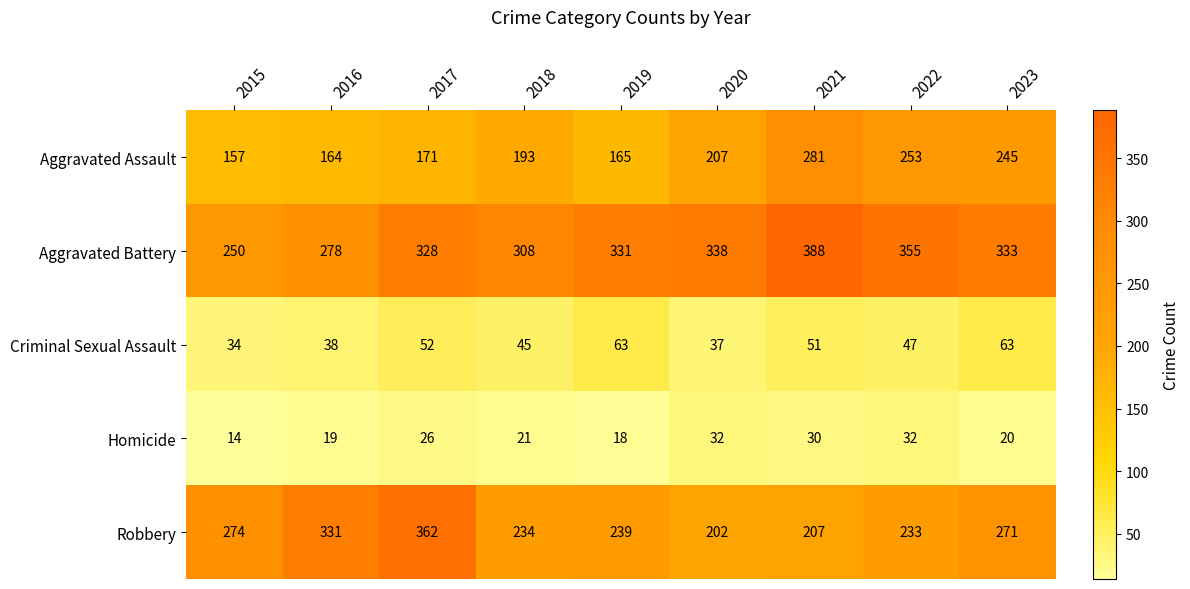

What is the average value of the Criminal Sexual Assault series?

48